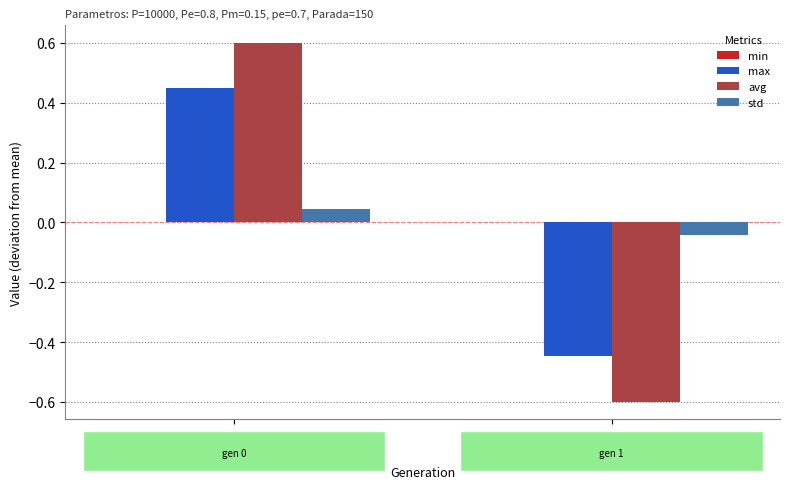

The value of max at gen 1 is -0.6. True or false?

False